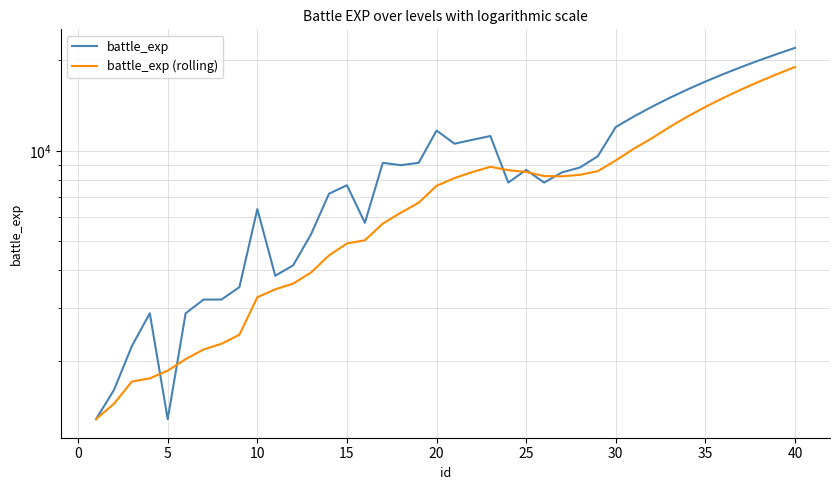

How many interior local peaks does the battle_exp series have?

7